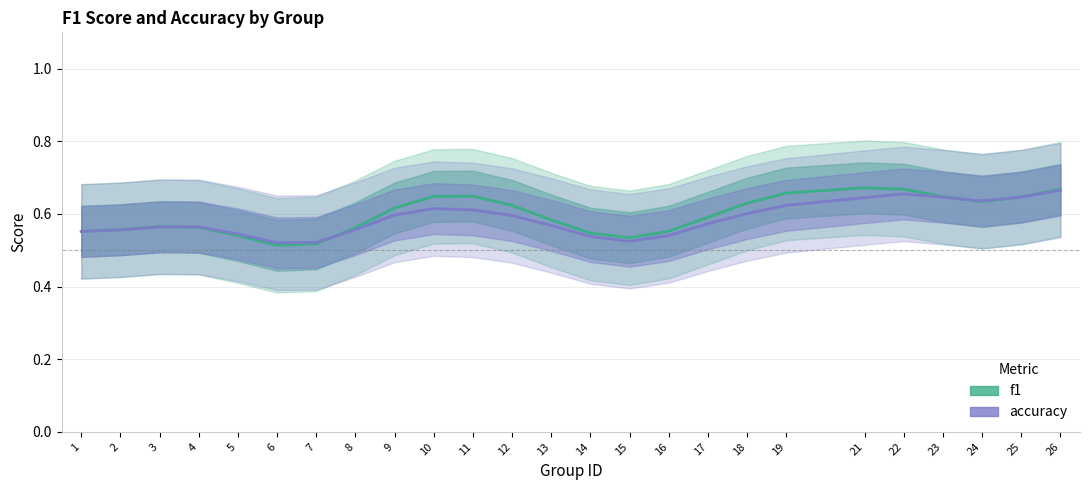

Reading left to right, transcribe all the data shown in this chart.

f1: 1=0.6	2=0.6	3=0.6	4=0.6	5=0.5	6=0.5	7=0.5	8=0.6	9=0.6	10=0.6	11=0.6	12=0.6	13=0.6	14=0.5	15=0.5	16=0.6	17=0.6	18=0.6	19=0.7	21=0.7	22=0.7	23=0.6	24=0.6	25=0.6	26=0.7
accuracy: 1=0.6	2=0.6	3=0.6	4=0.6	5=0.5	6=0.5	7=0.5	8=0.6	9=0.6	10=0.6	11=0.6	12=0.6	13=0.6	14=0.5	15=0.5	16=0.5	17=0.6	18=0.6	19=0.6	21=0.6	22=0.7	23=0.6	24=0.6	25=0.6	26=0.7